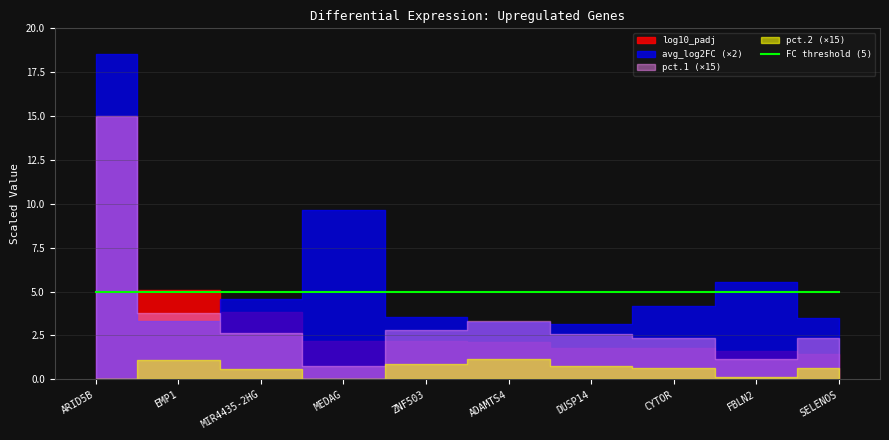

Does the chart display data point markers on the line(s)?

No